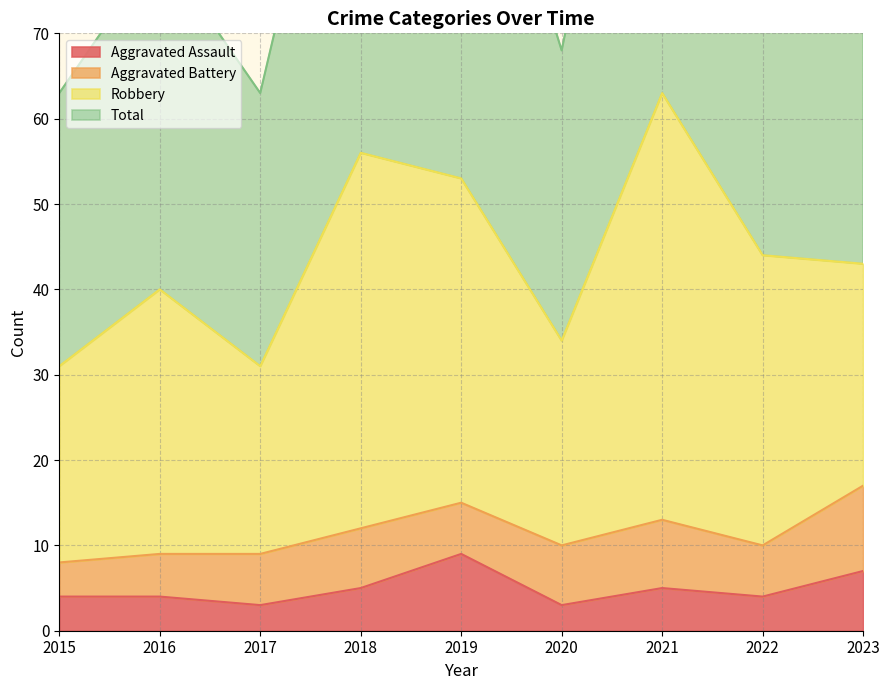

Which category has the highest value in the Aggravated Assault series?

2019